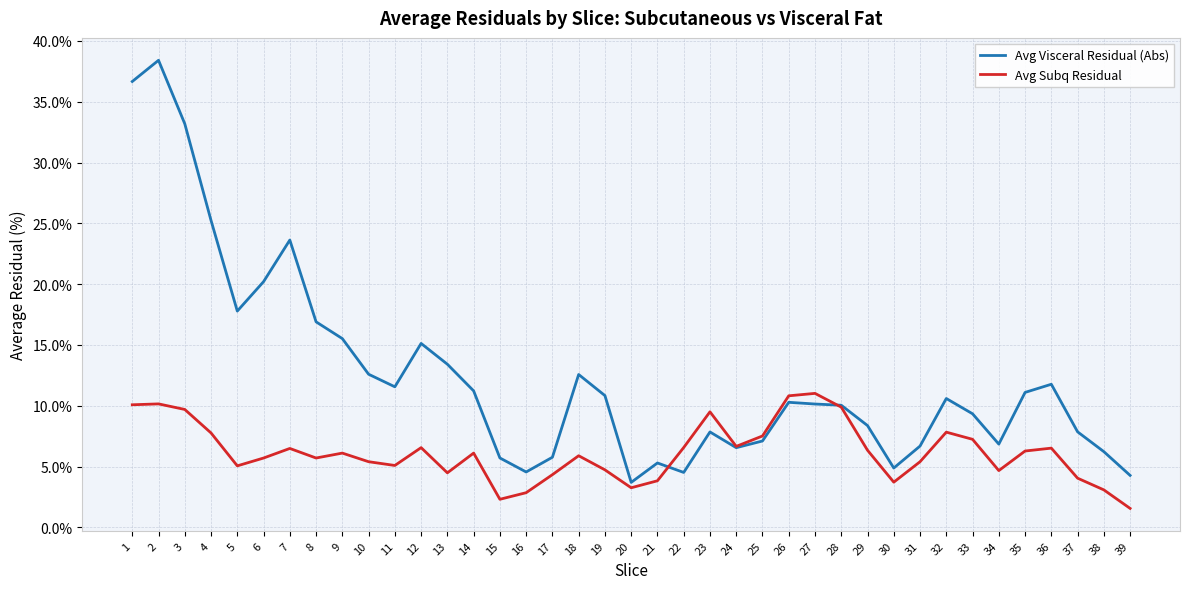

What is the highest value of the Avg Visceral Residual (Abs) series?

38.4